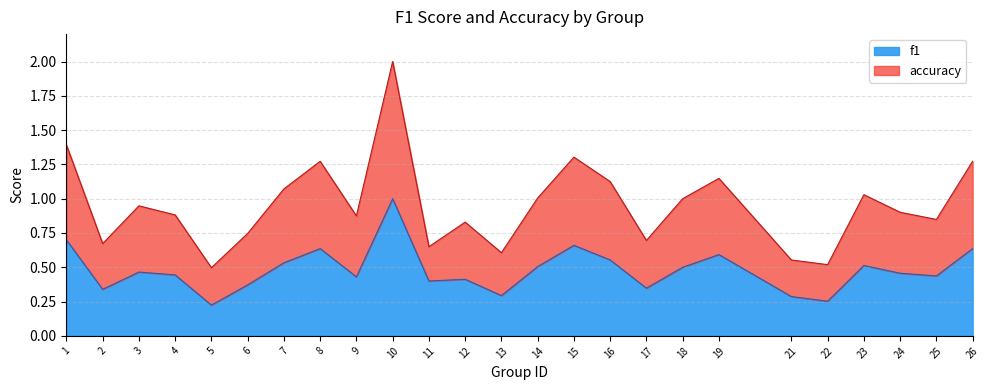

Rank the series by their average value, from lowest to highest.

f1, accuracy